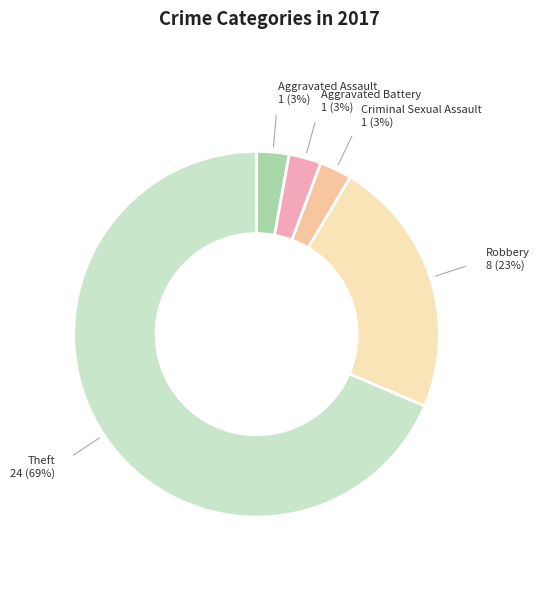

How many slices are in this pie chart?

5